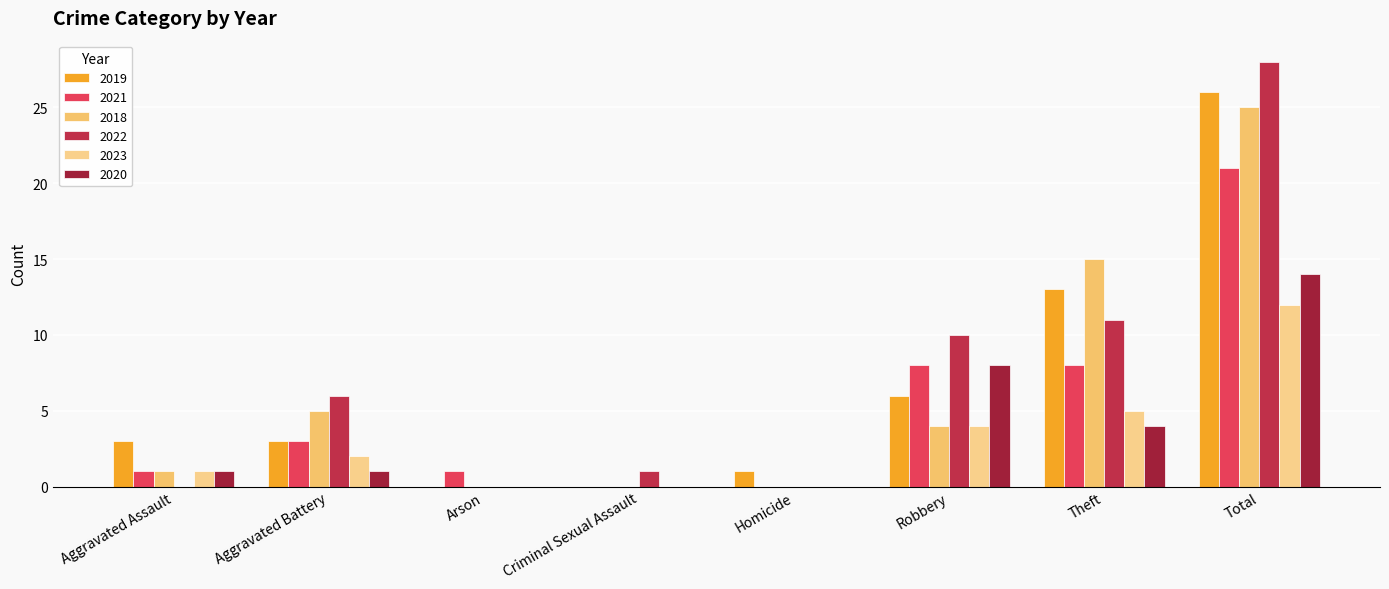

What is the difference between the highest and lowest values at Total?

16